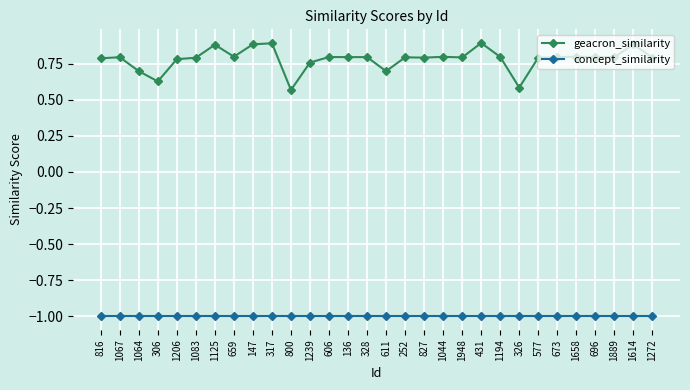

Where is geacron_similarity nearest to the value 0?

800